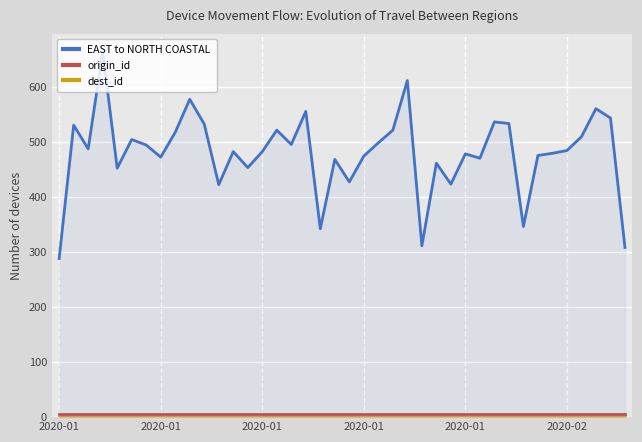

What are all the series names shown in the legend?

EAST to NORTH COASTAL, origin_id, dest_id